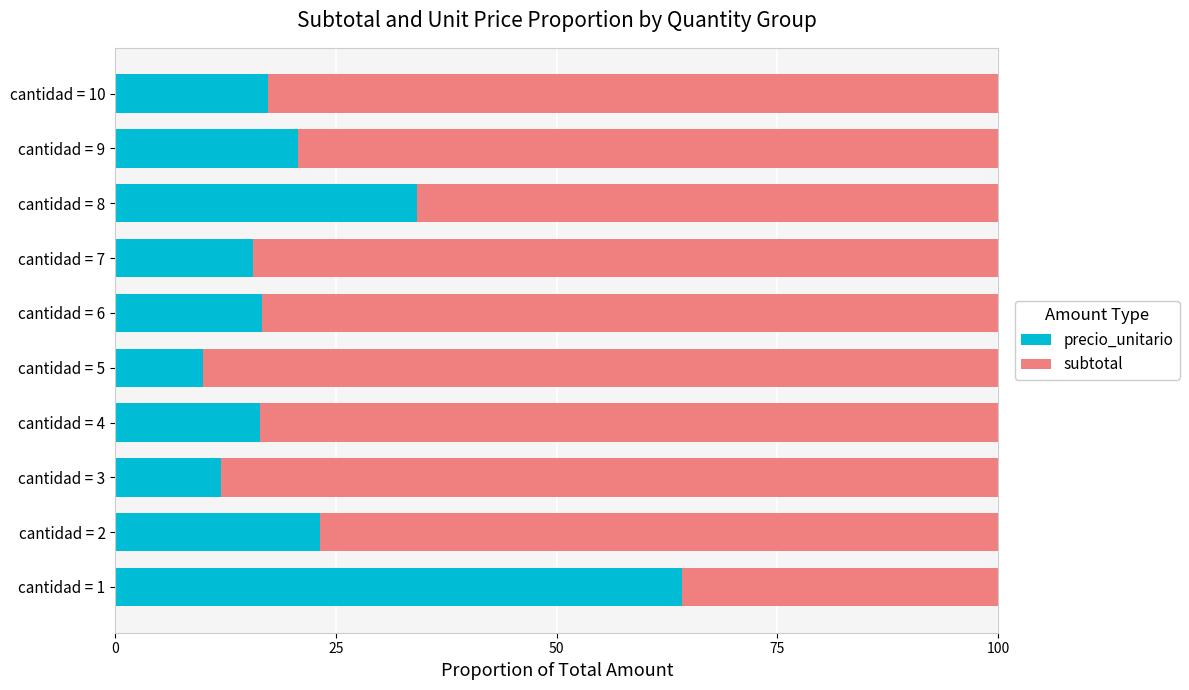

What is the difference between the precio_unitario values at cantidad = 9 and cantidad = 8?

13.5